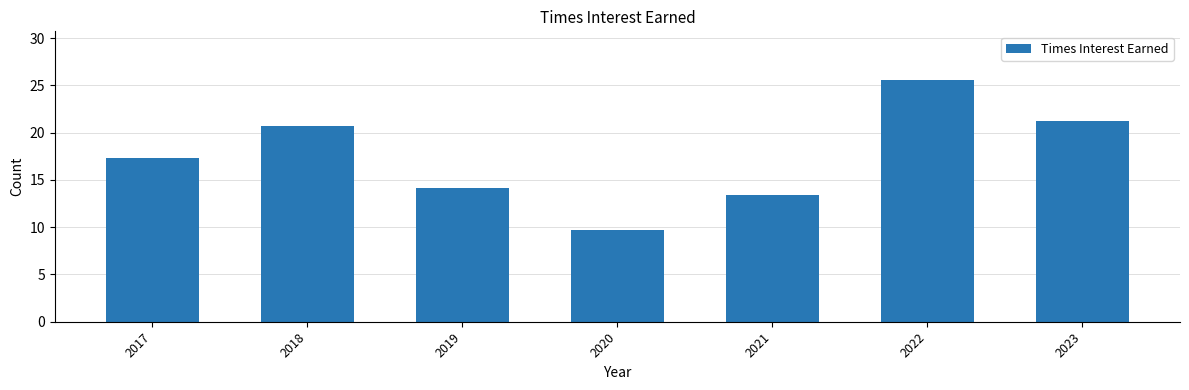

What is the maximum value shown in the chart?

25.6